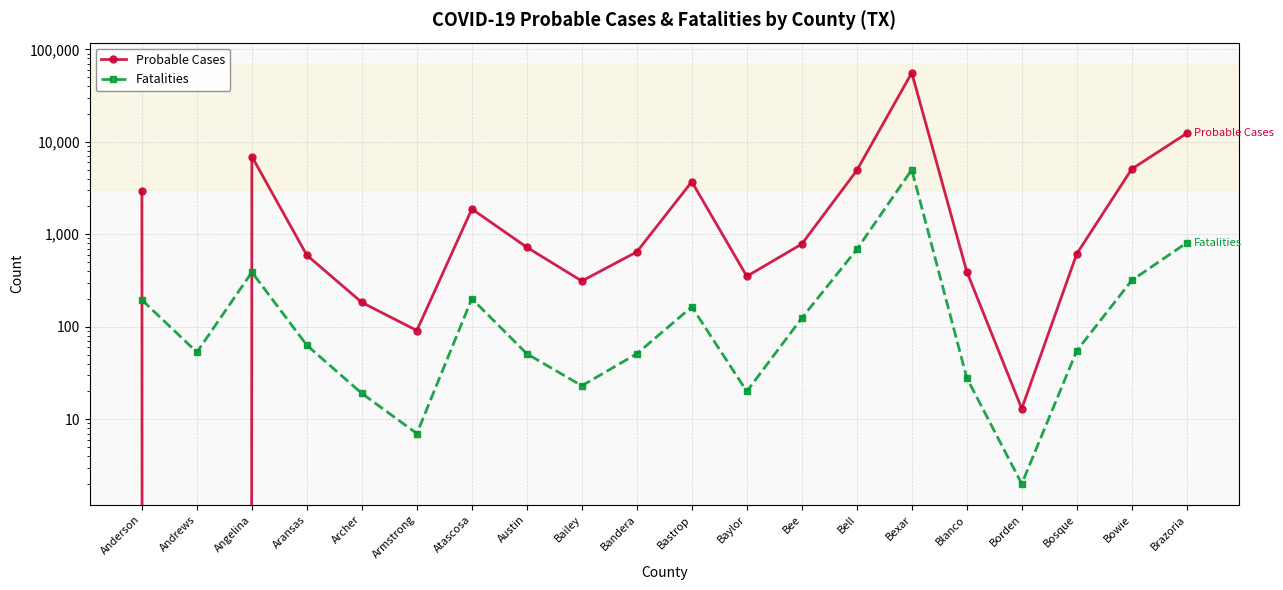

What is the label of the 15th point from the right?

Armstrong